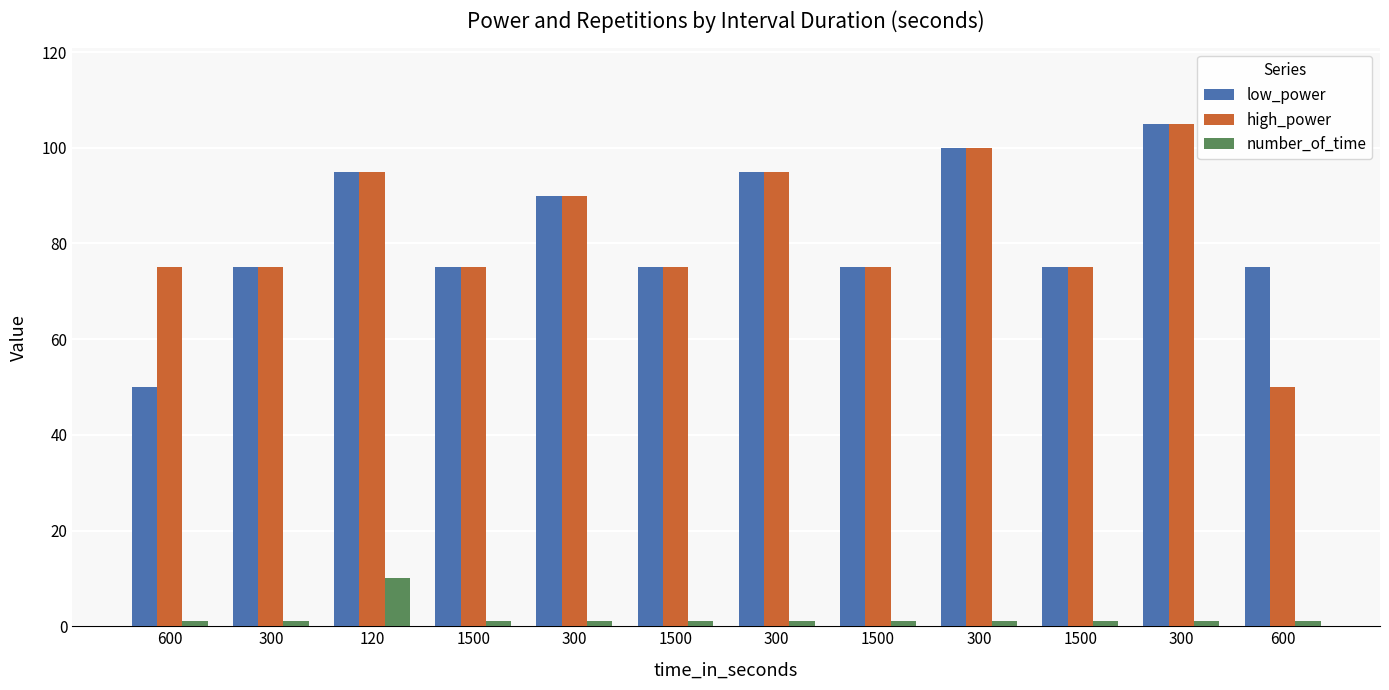

Does the chart contain any negative values?

No